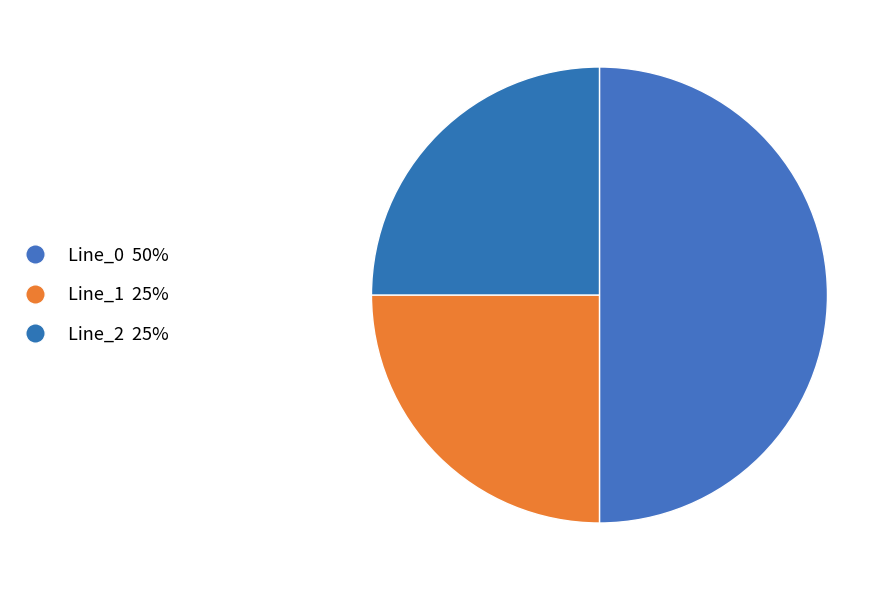

True or false: Line_2 accounts for 14% of the total.

False